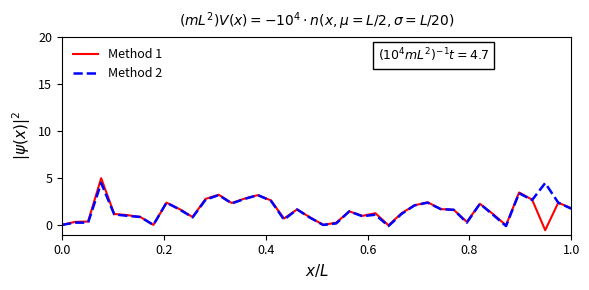

What is the greatest value displayed?

5.0